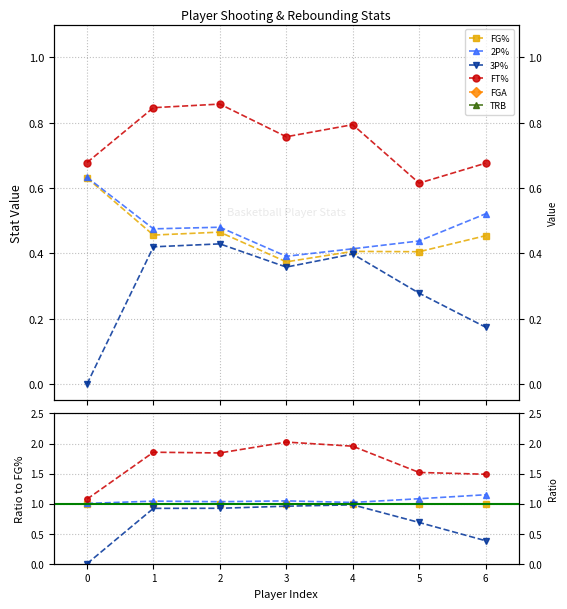

Is it true that FG% equals 1.0 at 3?

True